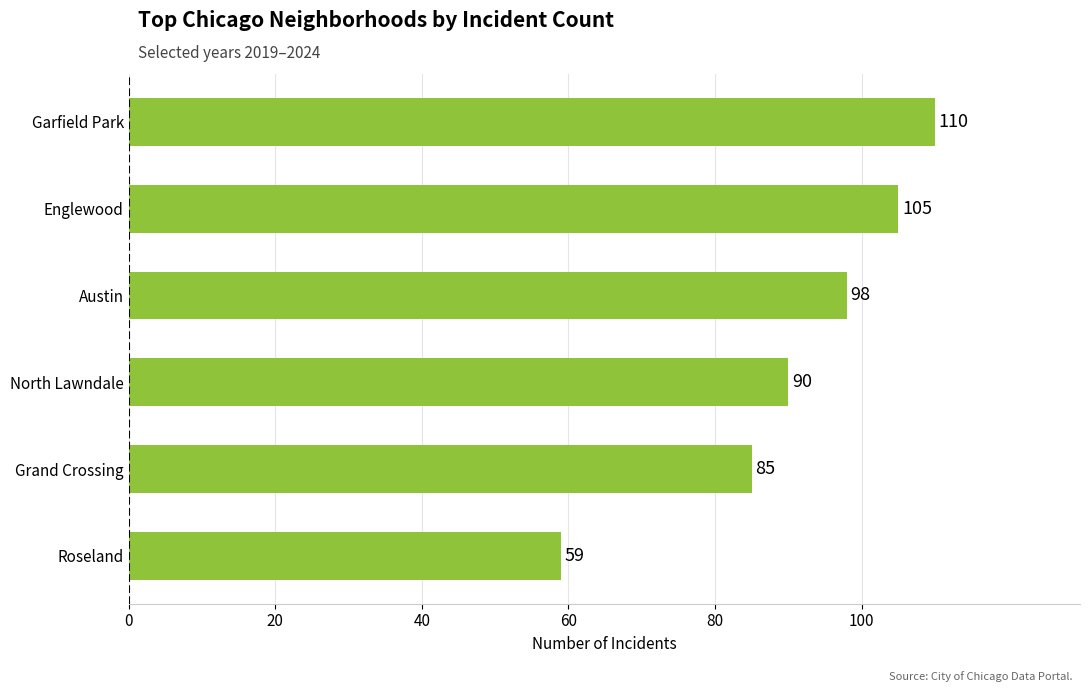

What is the approximate value at Grand Crossing, to the nearest 5?

85